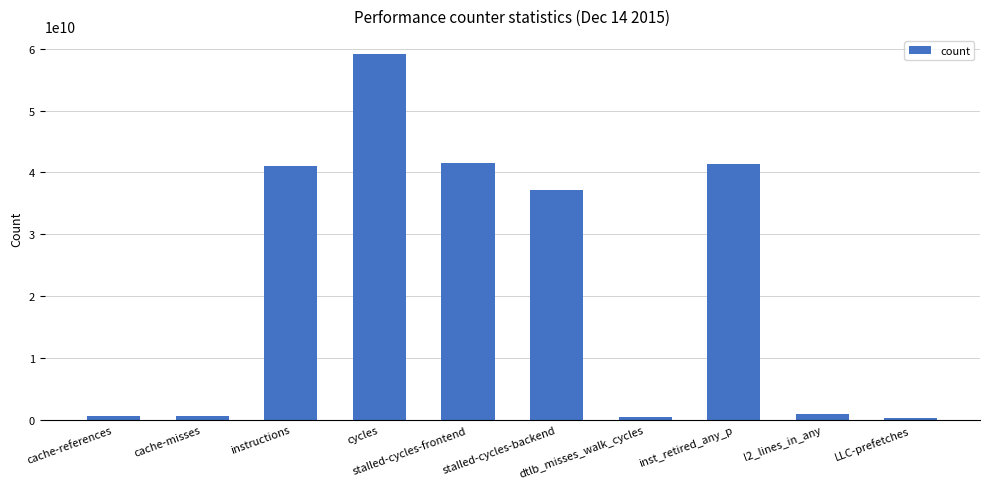

Does the chart contain any negative values?

No